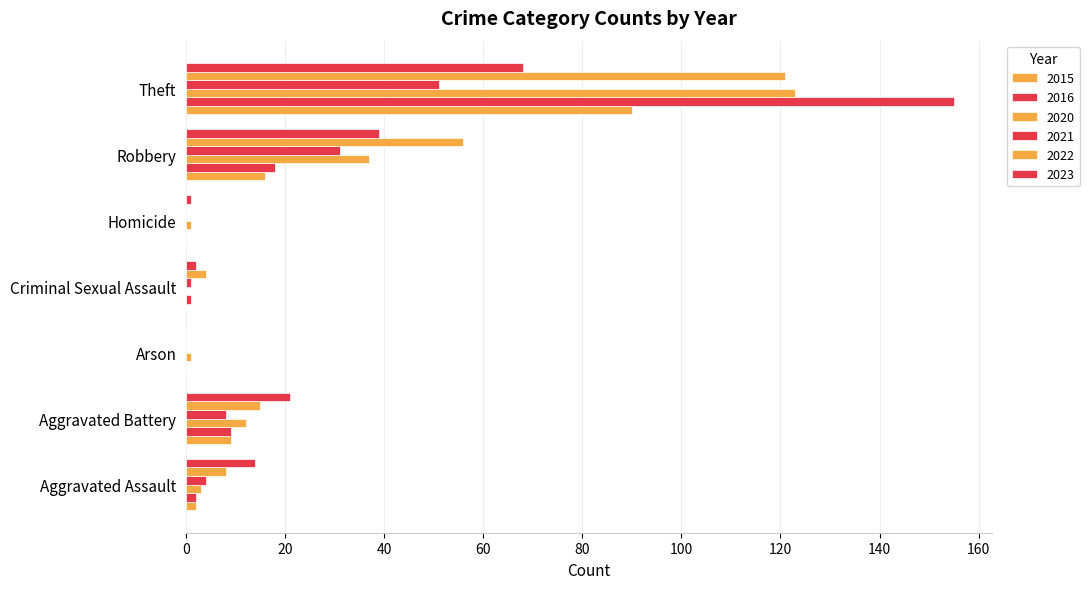

How many data points does each series have?

7